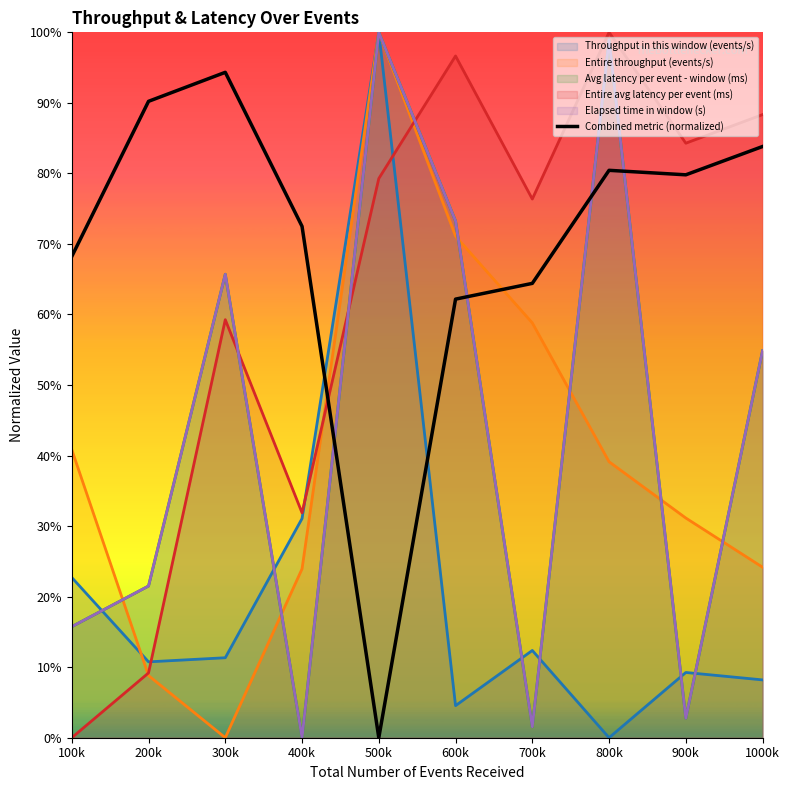

Does the chart have visible grid lines?

No